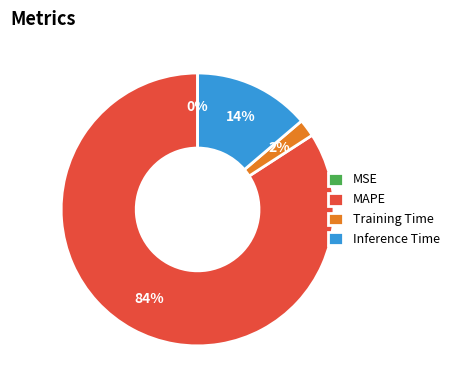

Is it true that Inference Time is 28% of the pie?

False